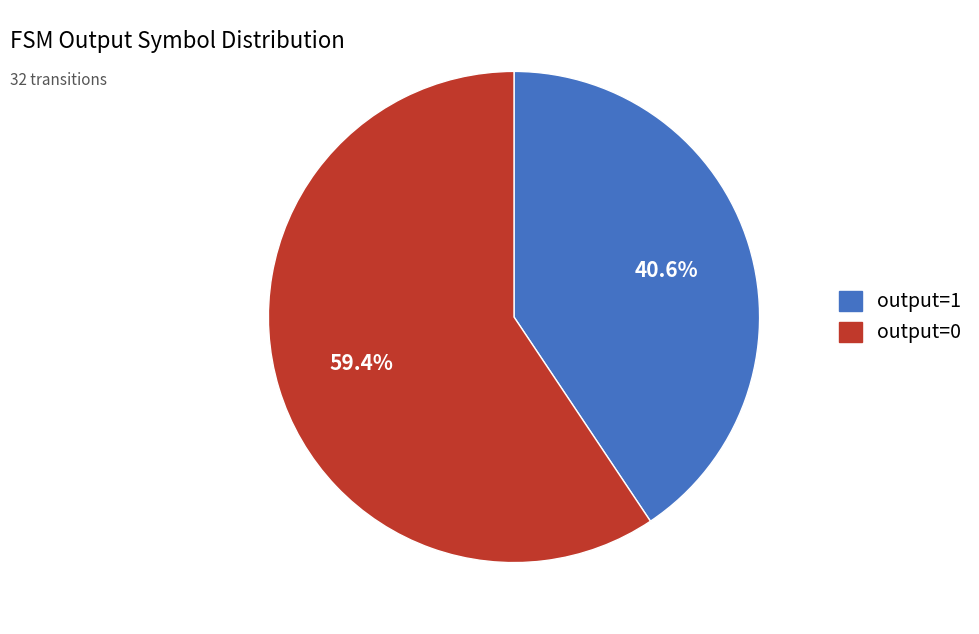

Rank the categories by value from lowest to highest.

output=1, output=0